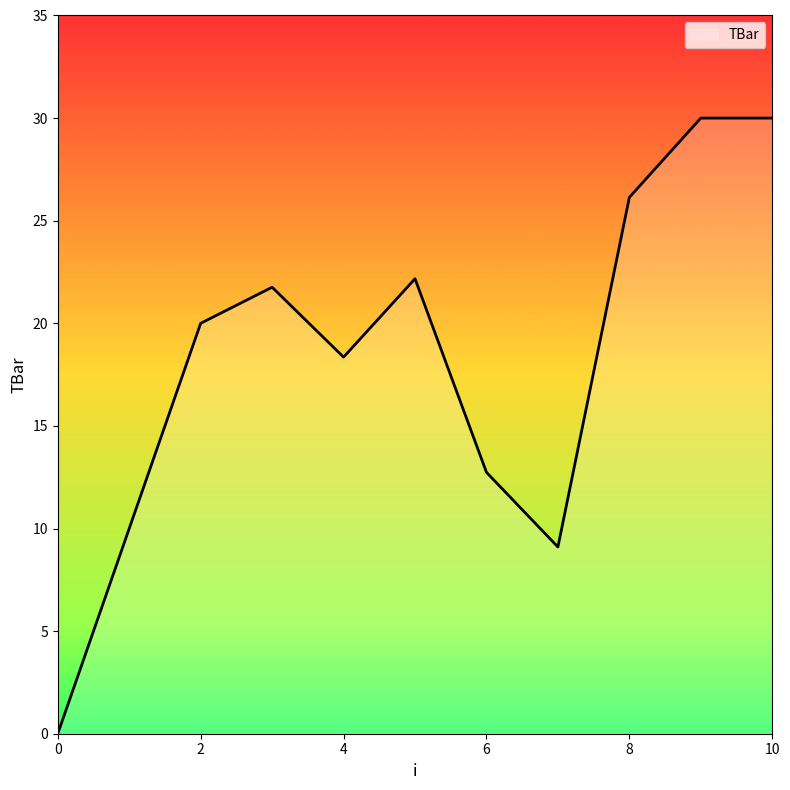

What is the difference between the second highest and second lowest values?

20.9